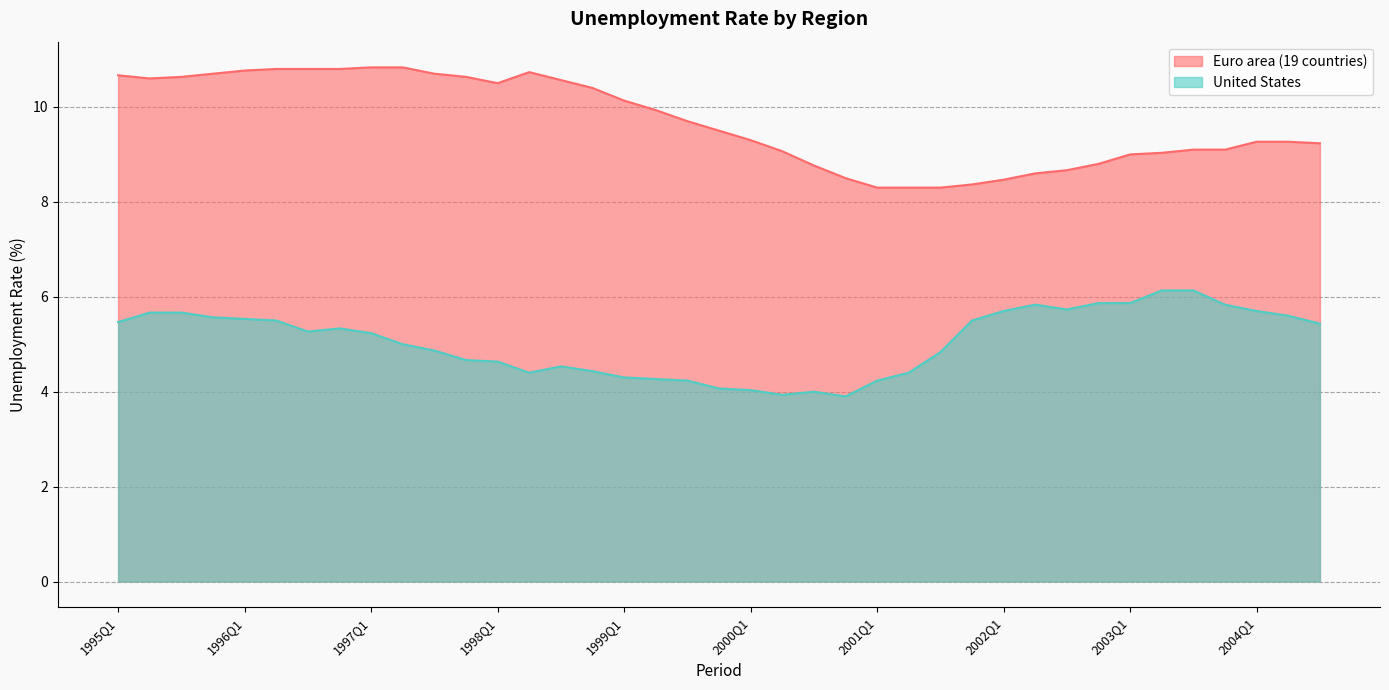

Which series has the largest range (max minus min)?

Euro area (19 countries)